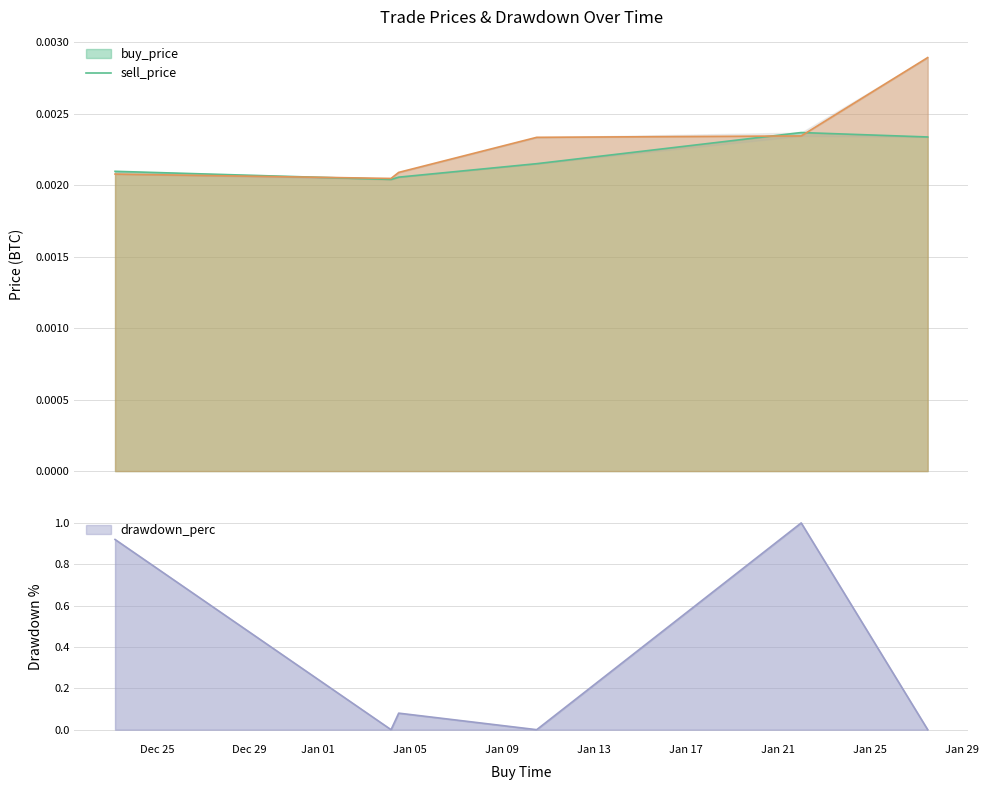

At how many categories does at least one series exceed 0?

6